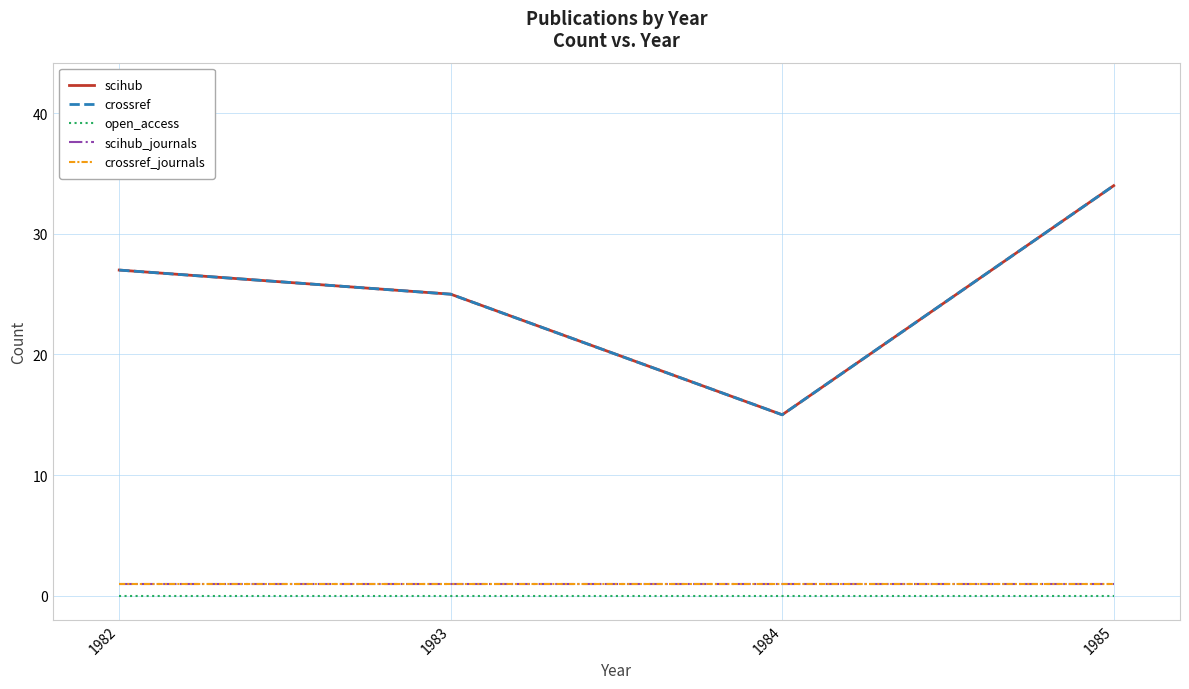

What is the sum of all crossref_journals values?

4